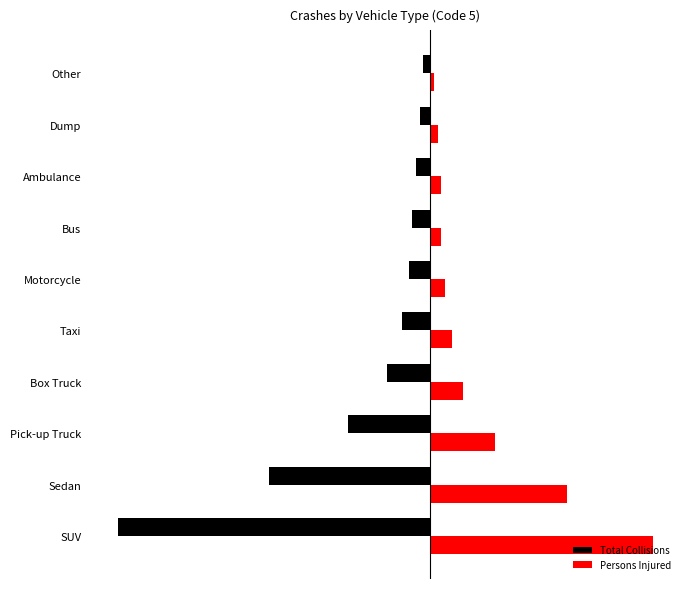

What is the value of the Total Collisions bar at the 9th from the left?

-3